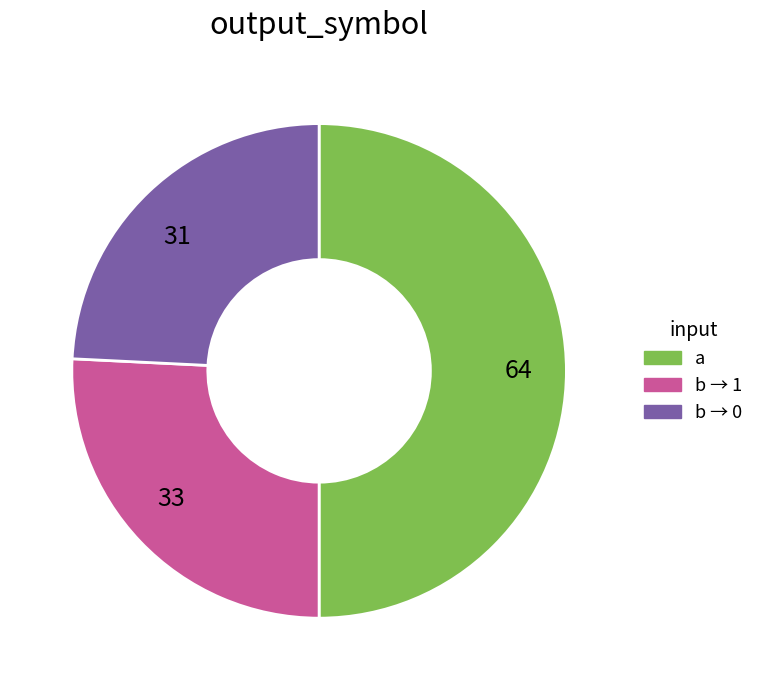

Which category has the smallest portion of the pie?

31